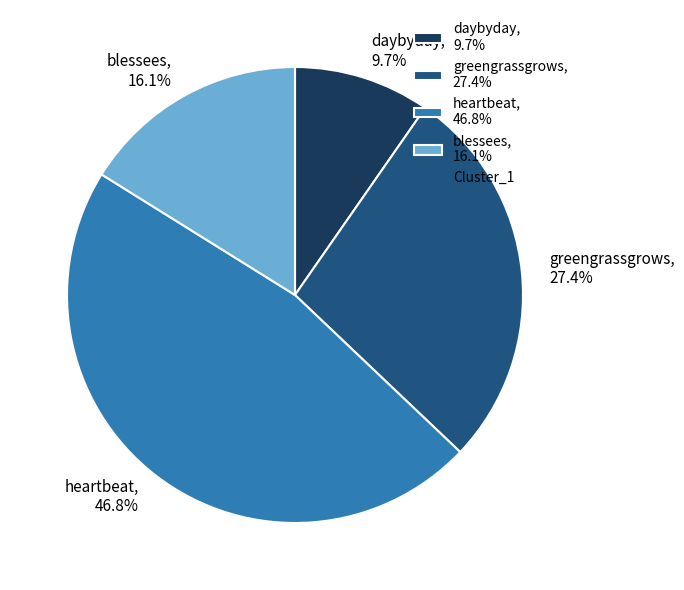

Is greengrassgrows the majority of the pie?

No